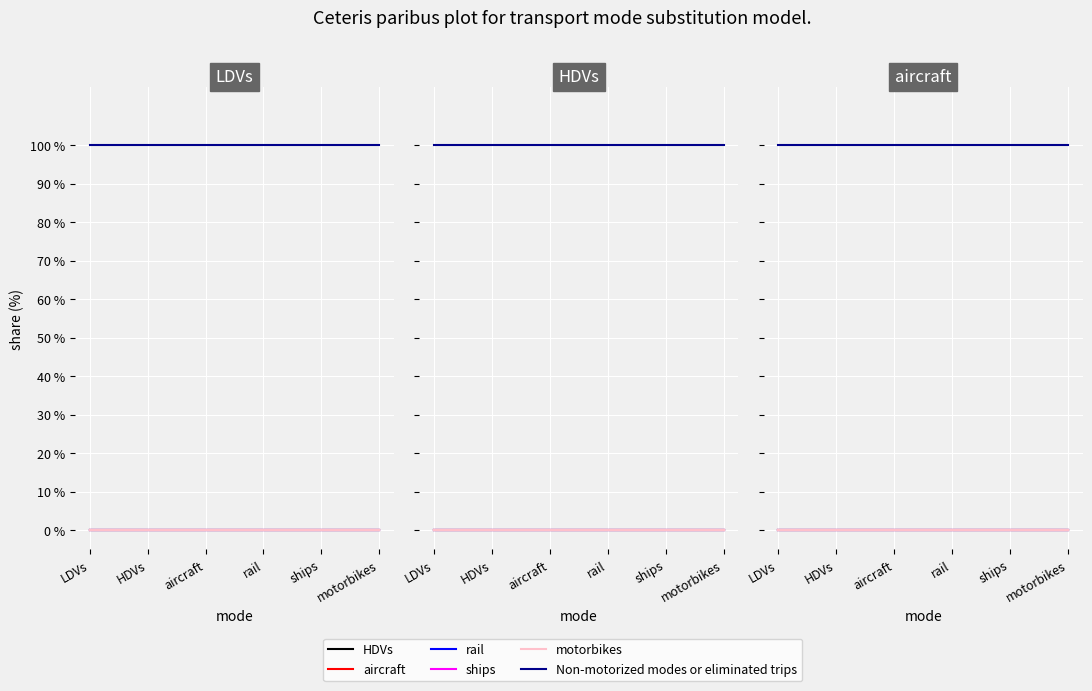

True or false: ships and aircraft cross at least once.

False